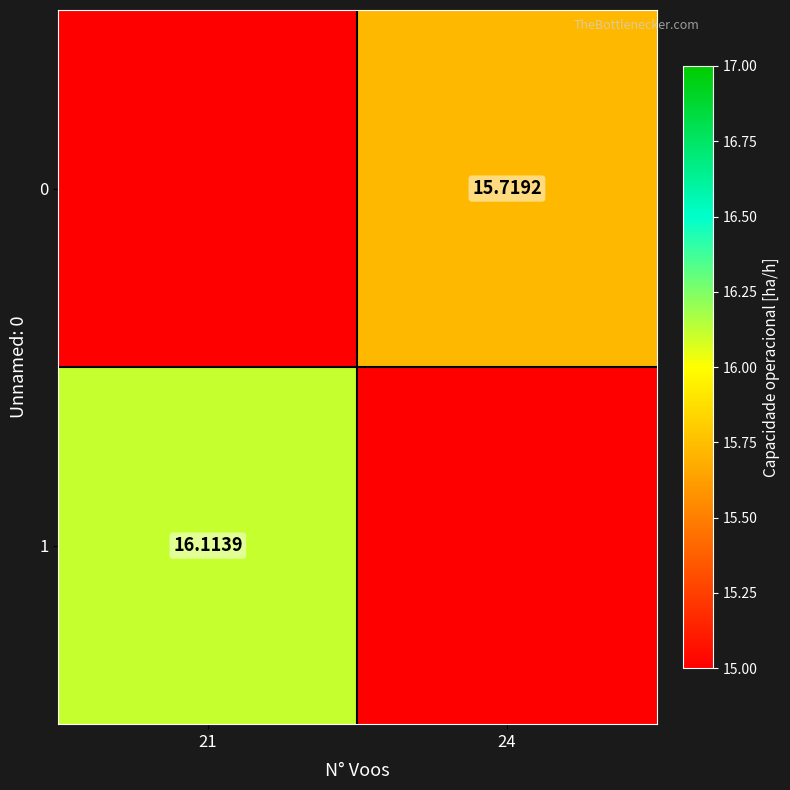

What is the total value across all series at 21?

16.1